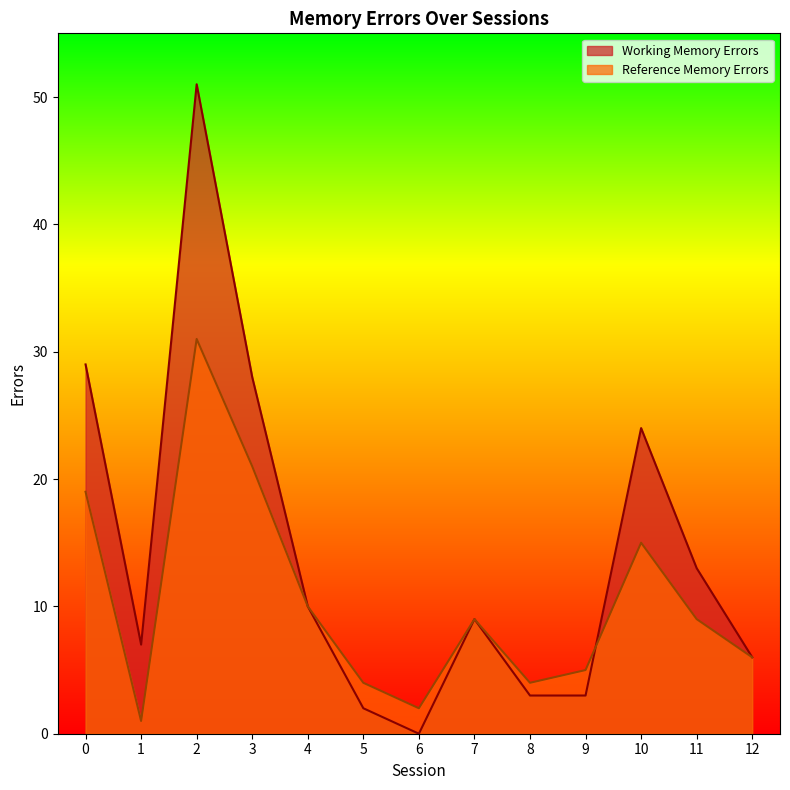

Reading right to left, extract all data points from this chart.

Working Memory Errors: 6	13	24	3	3	9	0	2	10	28	51	7	29
Reference Memory Errors: 6	9	15	5	4	9	2	4	10	21	31	1	19